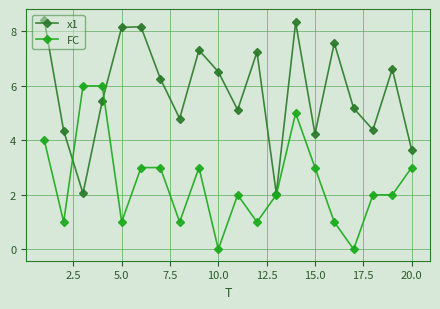

What is the maximum value for FC?

6.0